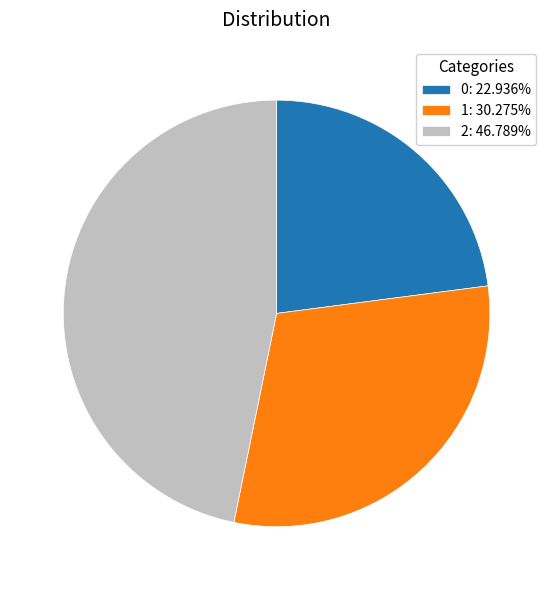

How many segments does this pie chart have?

3